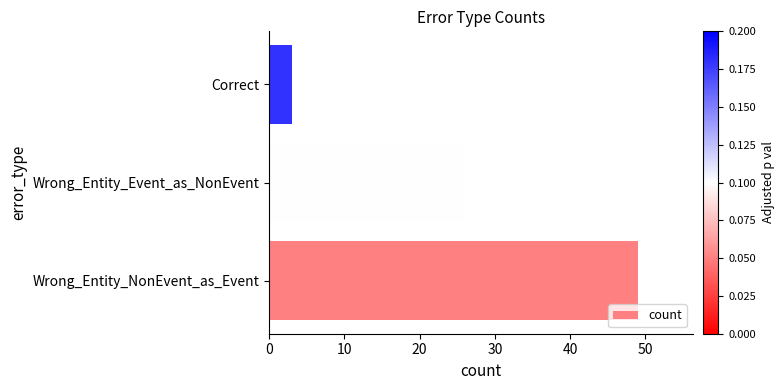

Read the value at Correct, to the nearest 5.

5